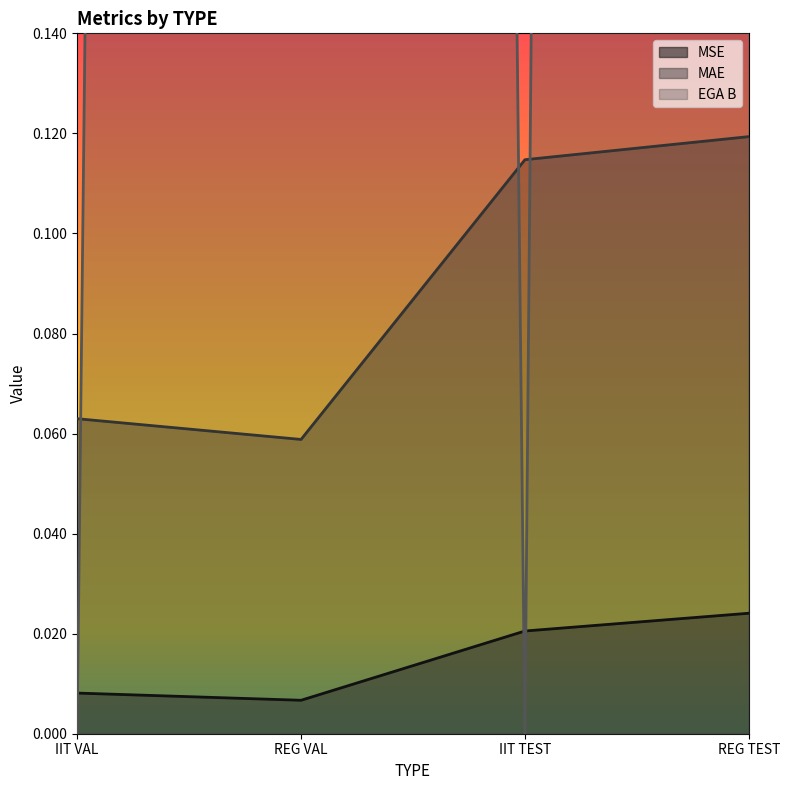

What is the label of the 2nd point from the left?

REG VAL